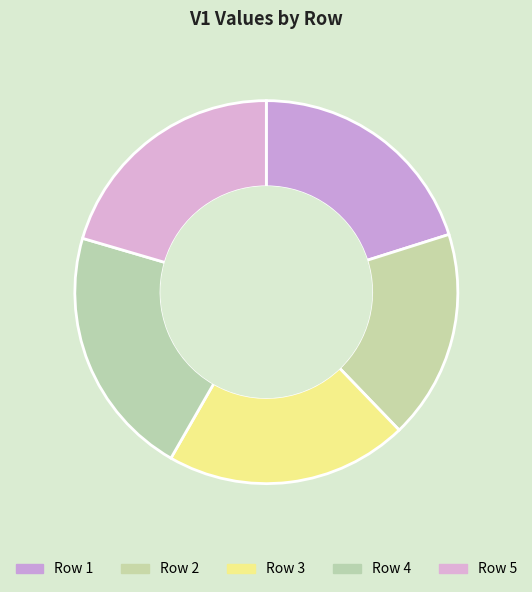

How many segments does this pie chart have?

5